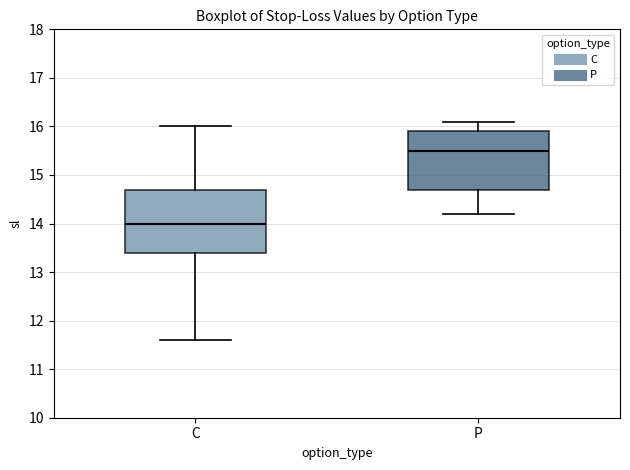

Reading left to right, read every box against the y-axis: the position of its median line, the range the box covers, and the ends of its whiskers. The values are not printed on the chart, so give them approximately, as read against the axis.

C: median 14.0, box 13.4 to 14.7, whiskers 11.6 to 16.0
P: median 15.5, box 14.7 to 15.9, whiskers 14.2 to 16.1